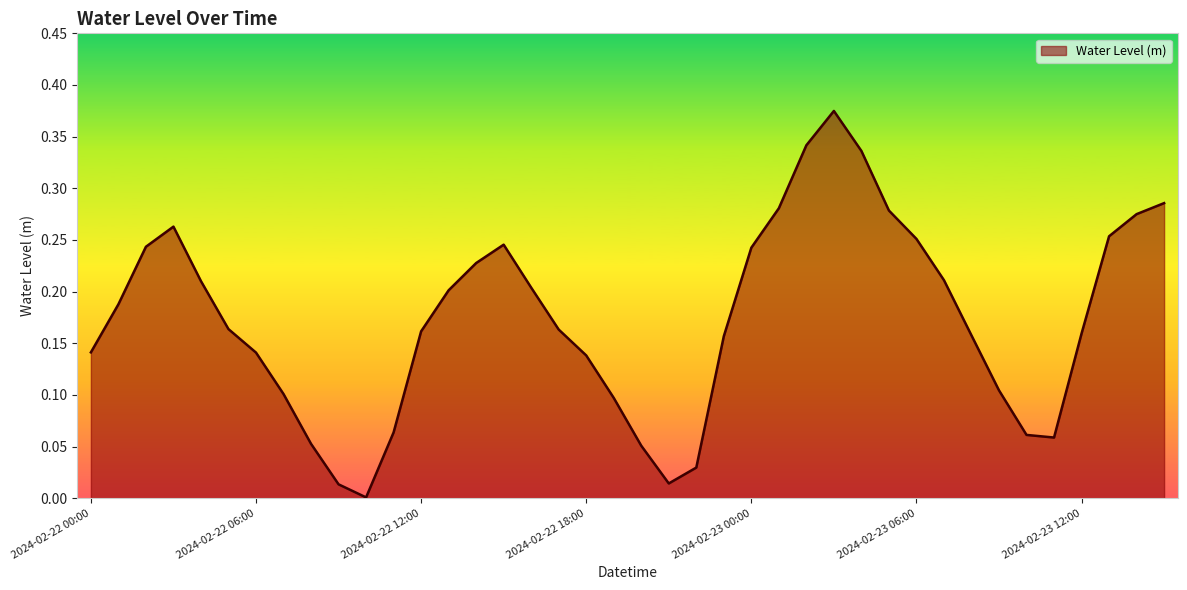

Where is the first local minimum?

2024-02-22 10:00